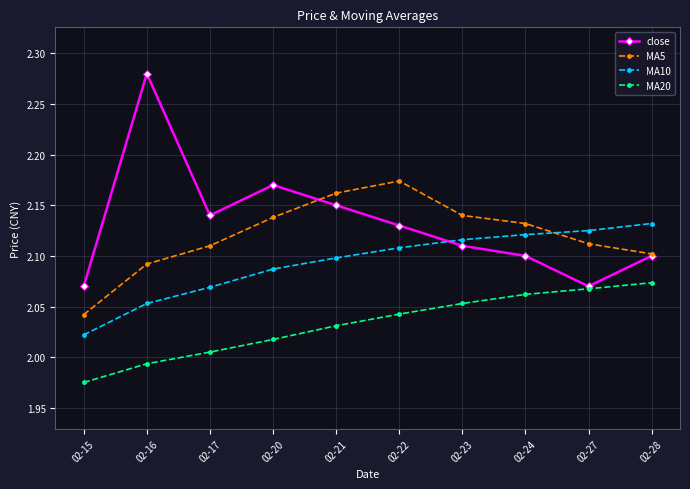

At which label is MA5 closest to 2?

02-15